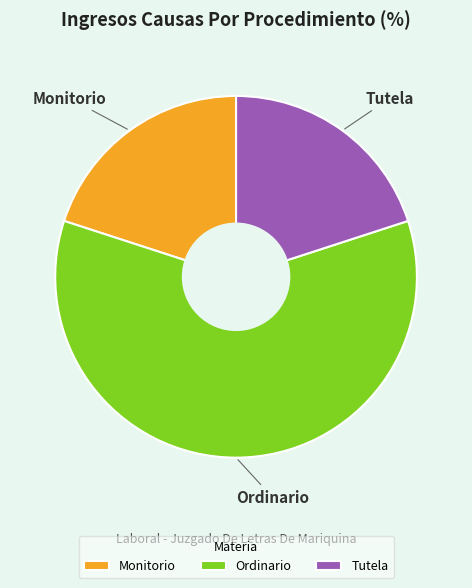

How many segments does this pie chart have?

3